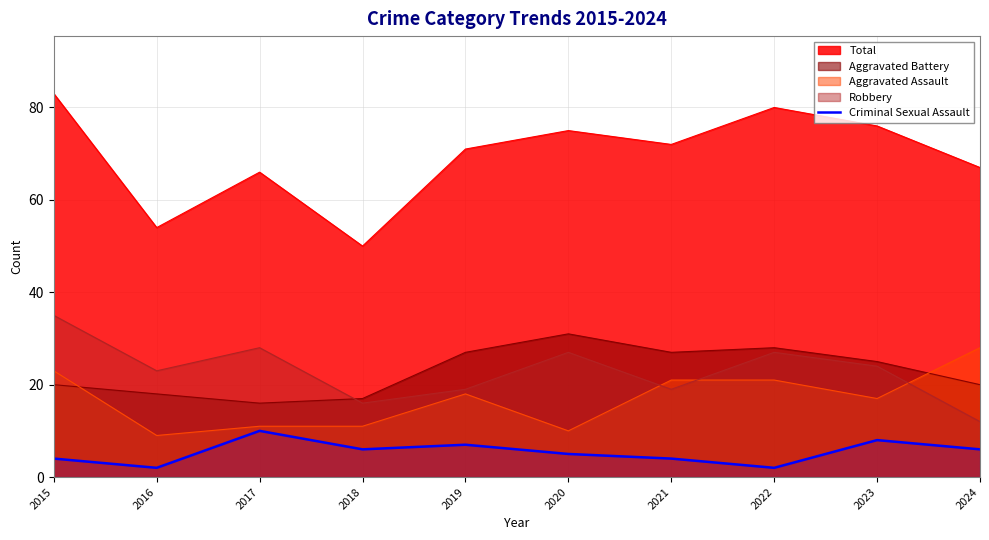

Between 2016 and 2020, which series saw the biggest shift?

Total